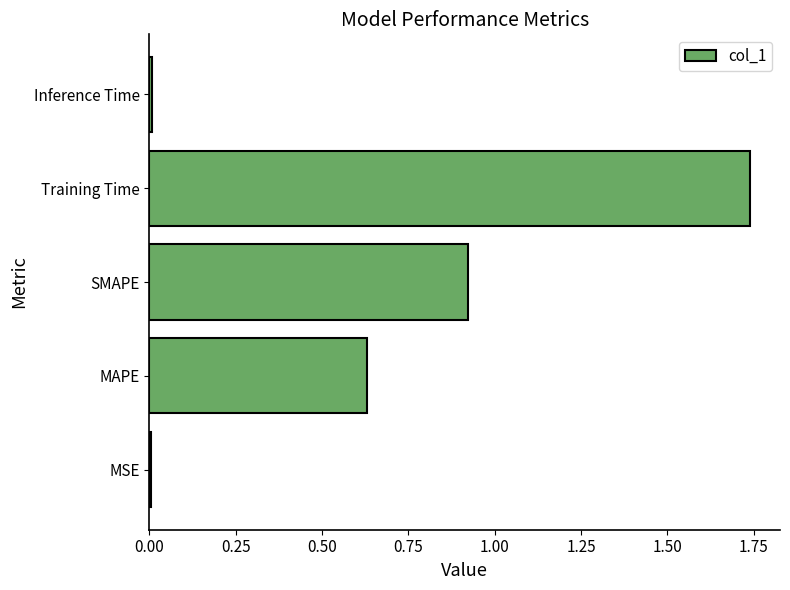

What is the sum of all values?

3.3